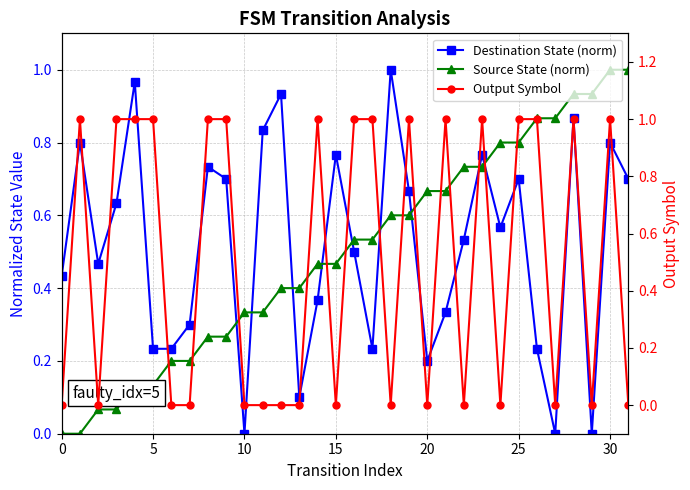

The value of Destination State (norm) at 10 is 0.0. True or false?

True